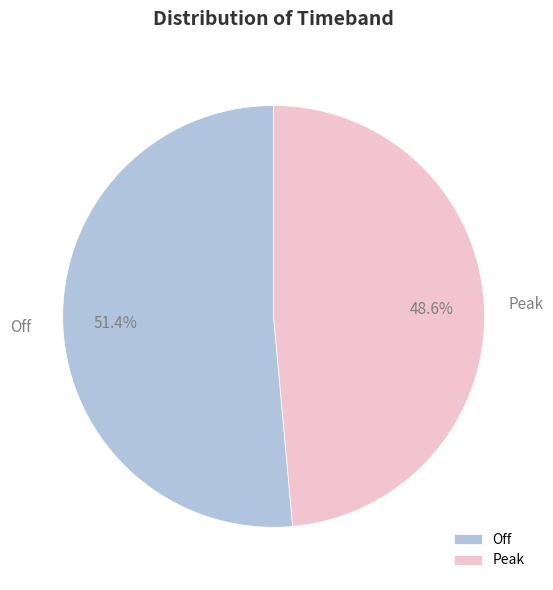

What is the smallest slice in the pie chart?

Peak